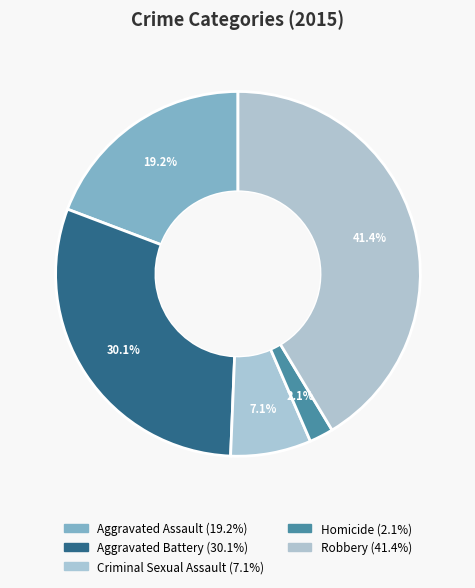

Do Homicide and Aggravated Assault together represent more than half of the pie?

No